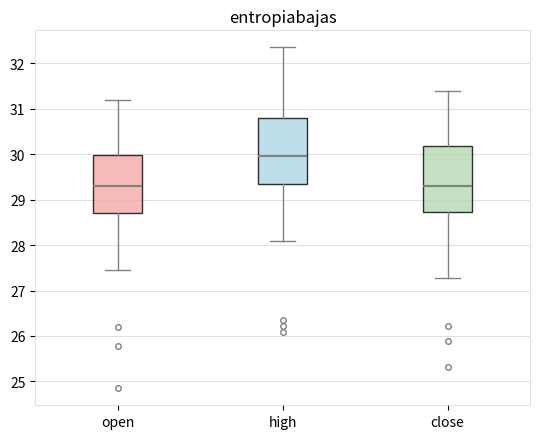

Where is the upper edge of the box for high on the y-axis? The values are not printed on the chart, so give them approximately, as read against the axis.

30.8